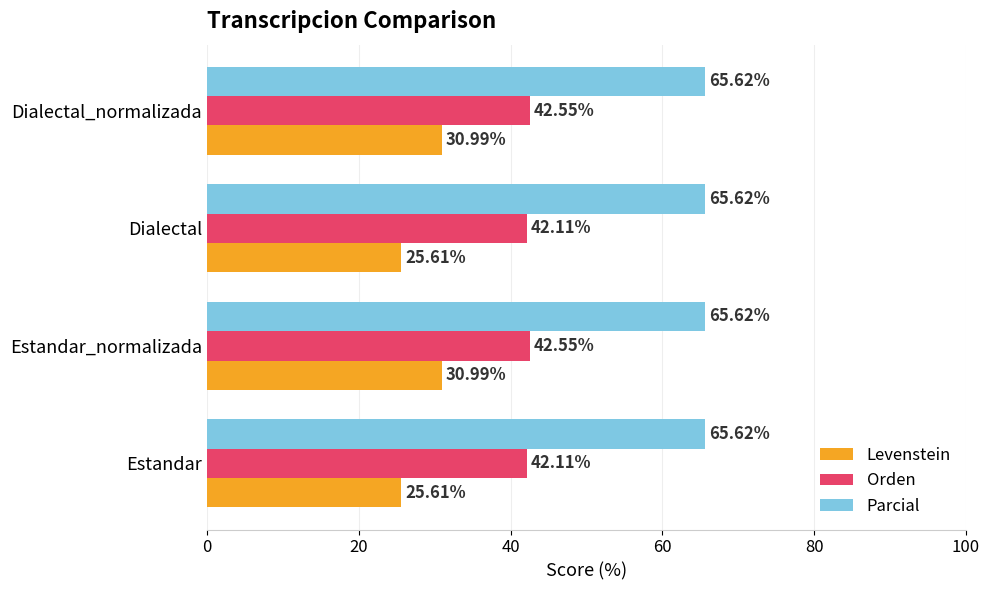

Rank the series by their average value, from highest to lowest.

Parcial, Orden, Levenstein